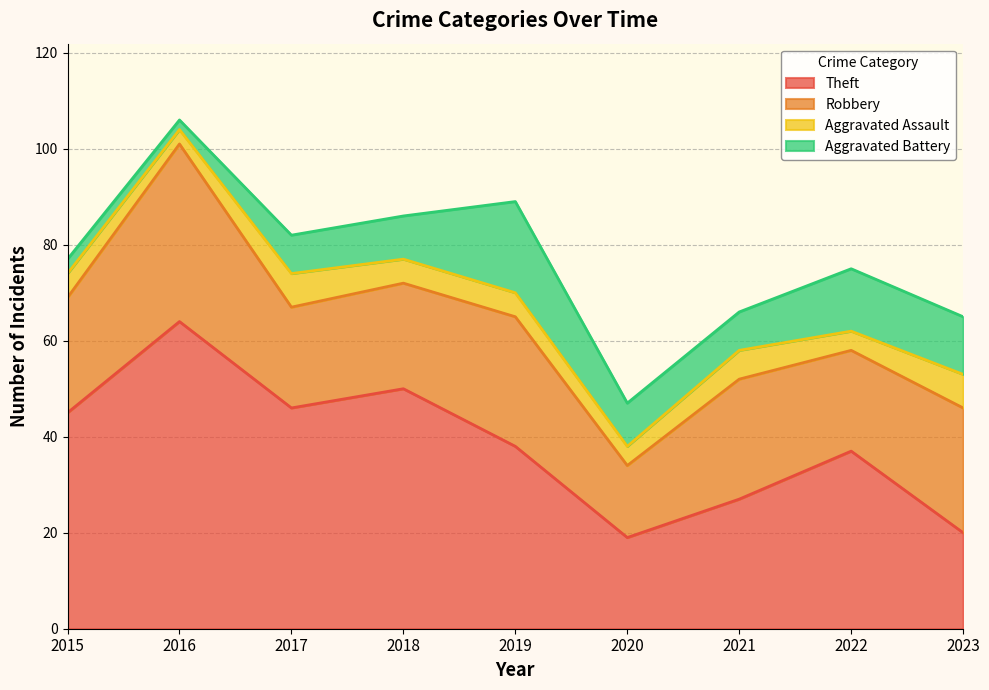

Where is Aggravated Battery nearest to the value 10?

2018